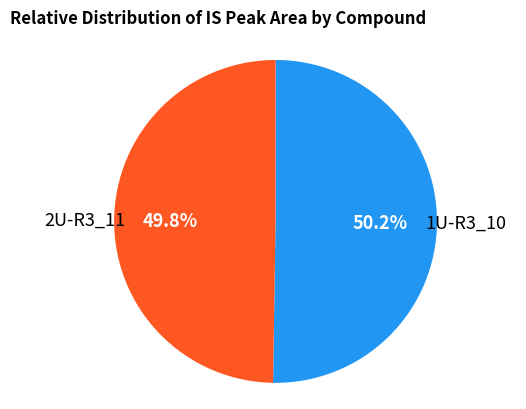

What is the ratio of the value at 1U-R3_10 to the value at 2U-R3_11?

1.0